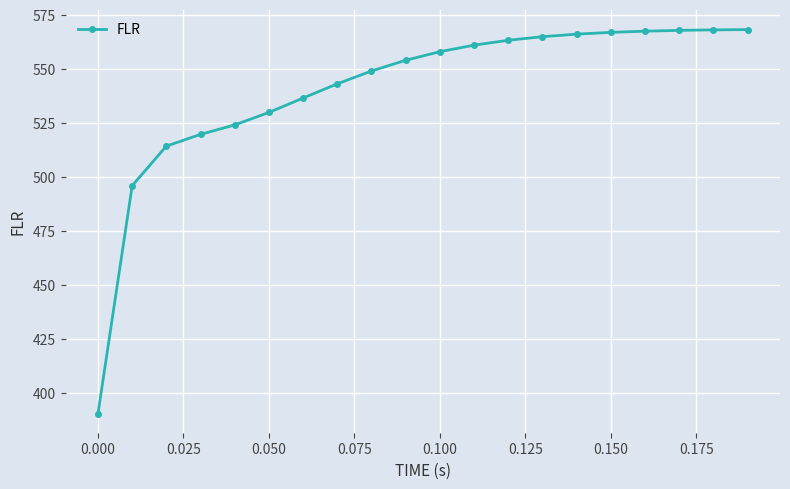

What is the value of the 8th point from the left?

543.1